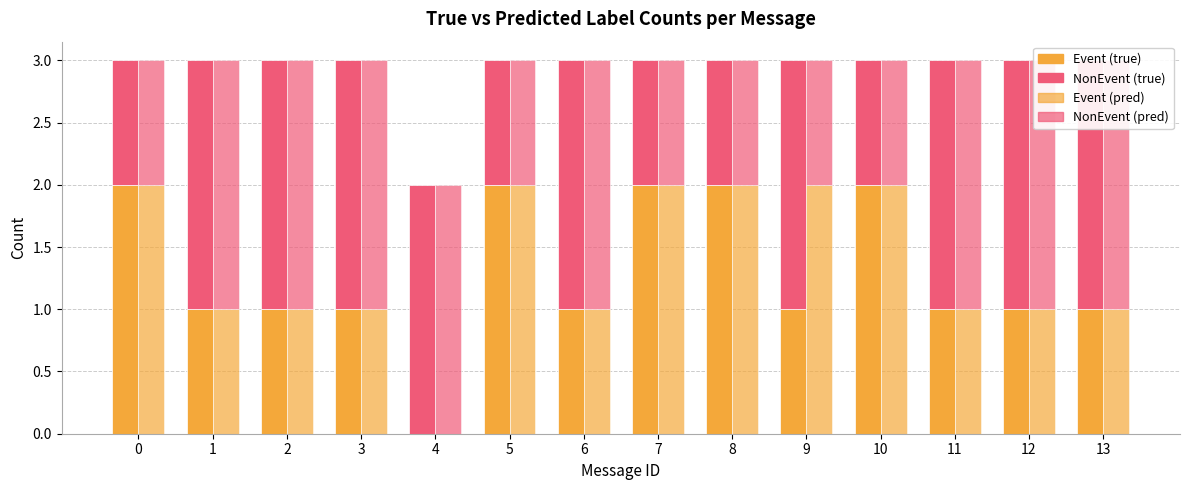

What is the difference between the highest and lowest values at 13?

1